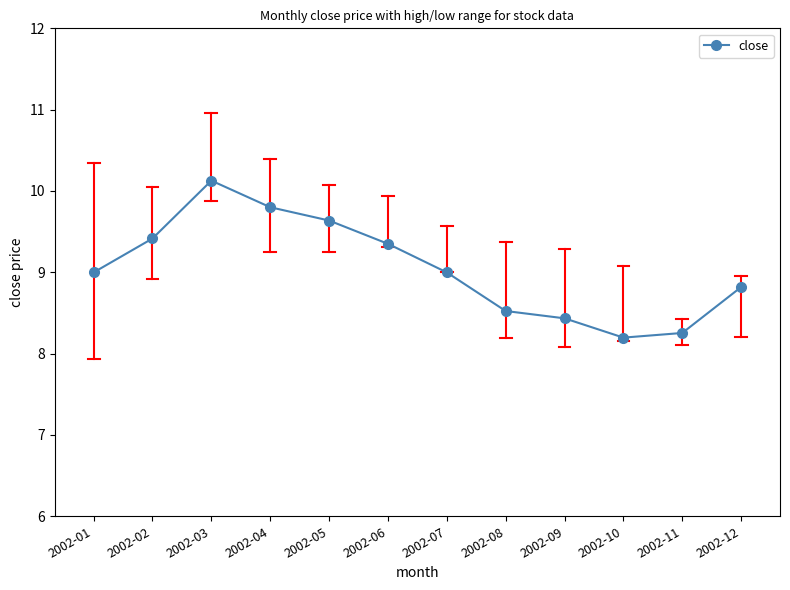

True or false: there are more than 2 points higher than both neighbors.

False